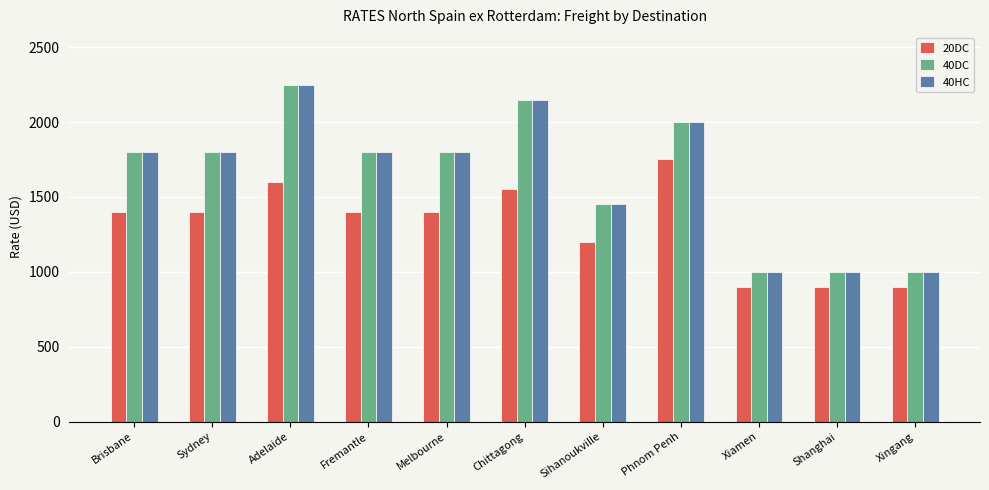

Reading left to right, what are all the values shown in this chart?

20DC: Brisbane=1400	Sydney=1400	Adelaide=1600	Fremantle=1400	Melbourne=1400	Chittagong=1550	Sihanoukville=1200	Phnom Penh=1750	Xiamen=900	Shanghai=900	Xingang=900
40DC: Brisbane=1800	Sydney=1800	Adelaide=2250	Fremantle=1800	Melbourne=1800	Chittagong=2150	Sihanoukville=1450	Phnom Penh=2000	Xiamen=1000	Shanghai=1000	Xingang=1000
40HC: Brisbane=1800	Sydney=1800	Adelaide=2250	Fremantle=1800	Melbourne=1800	Chittagong=2150	Sihanoukville=1450	Phnom Penh=2000	Xiamen=1000	Shanghai=1000	Xingang=1000